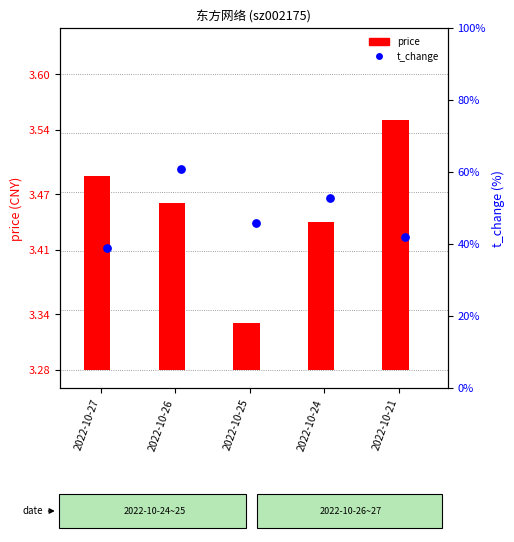

Which series has the largest Y range (max minus min)?

t_change